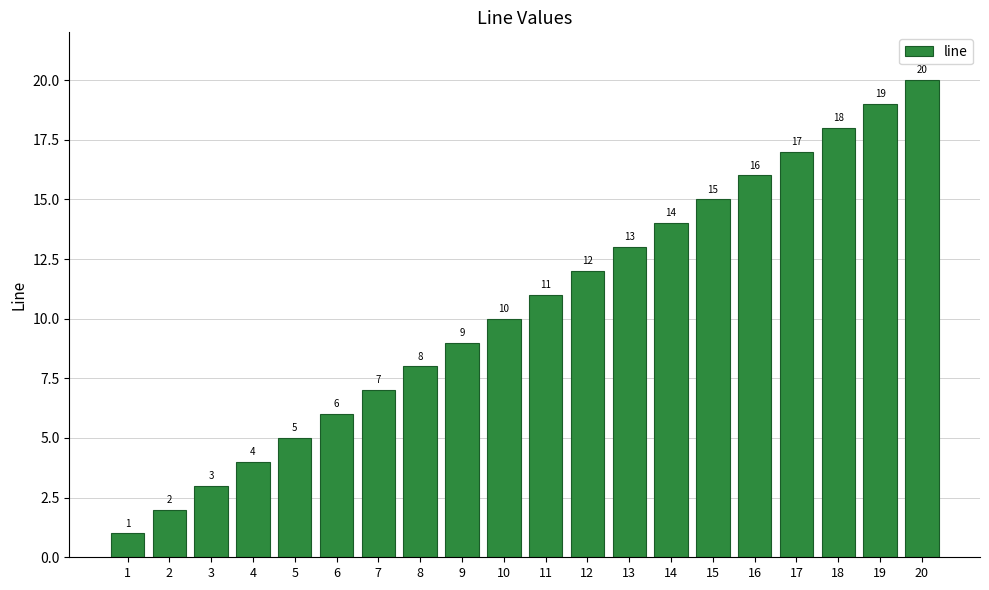

Which category has the highest value across all series?

20